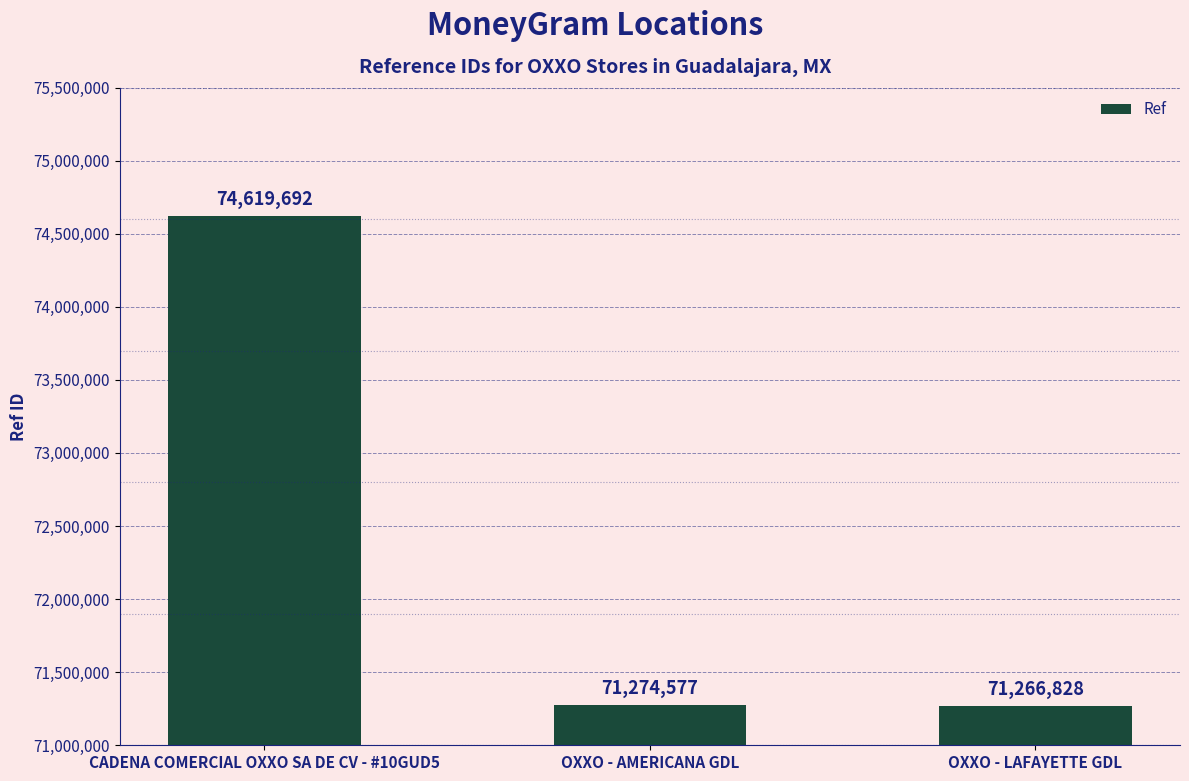

What is the ratio of the value at OXXO - LAFAYETTE GDL to the value at OXXO - AMERICANA GDL?

1.0